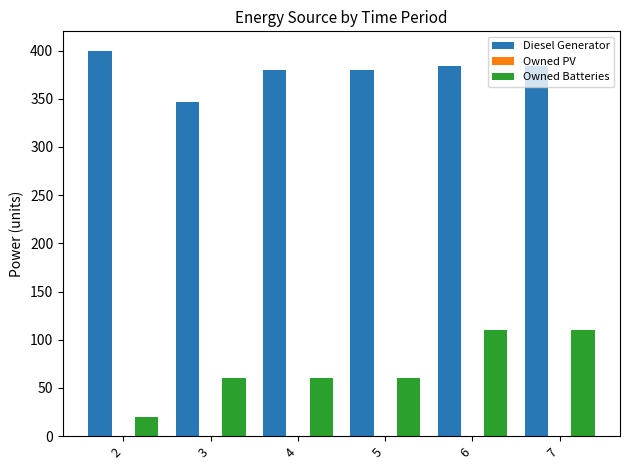

At 6, list the series in order from smallest to largest.

Owned Batteries, Diesel Generator